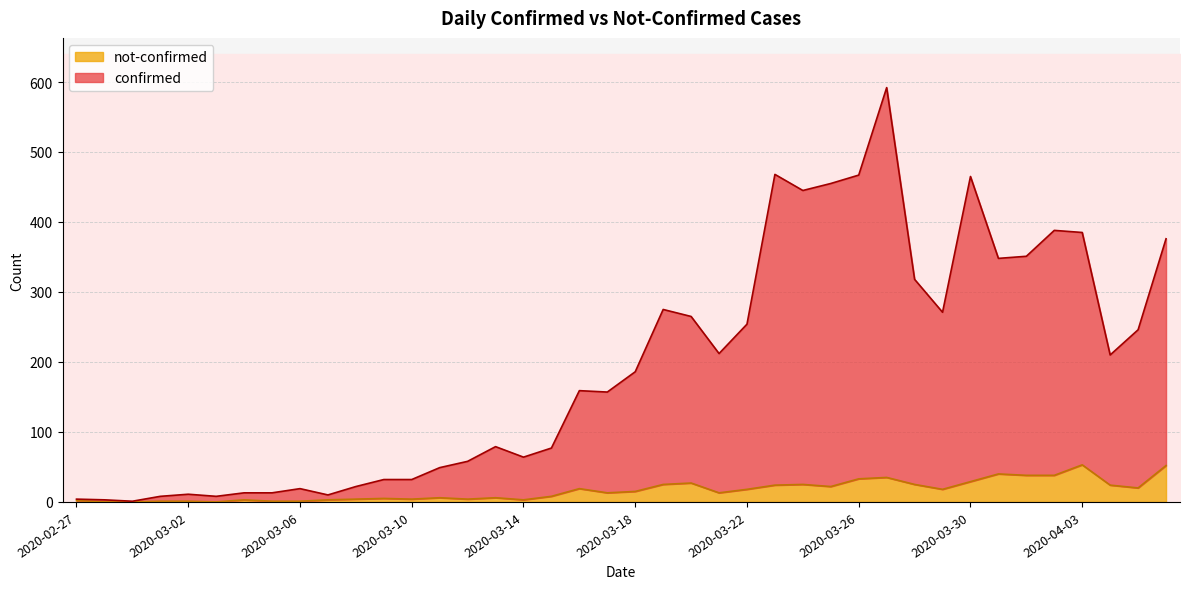

What is the label of the 7th point from the right?

2020-03-31